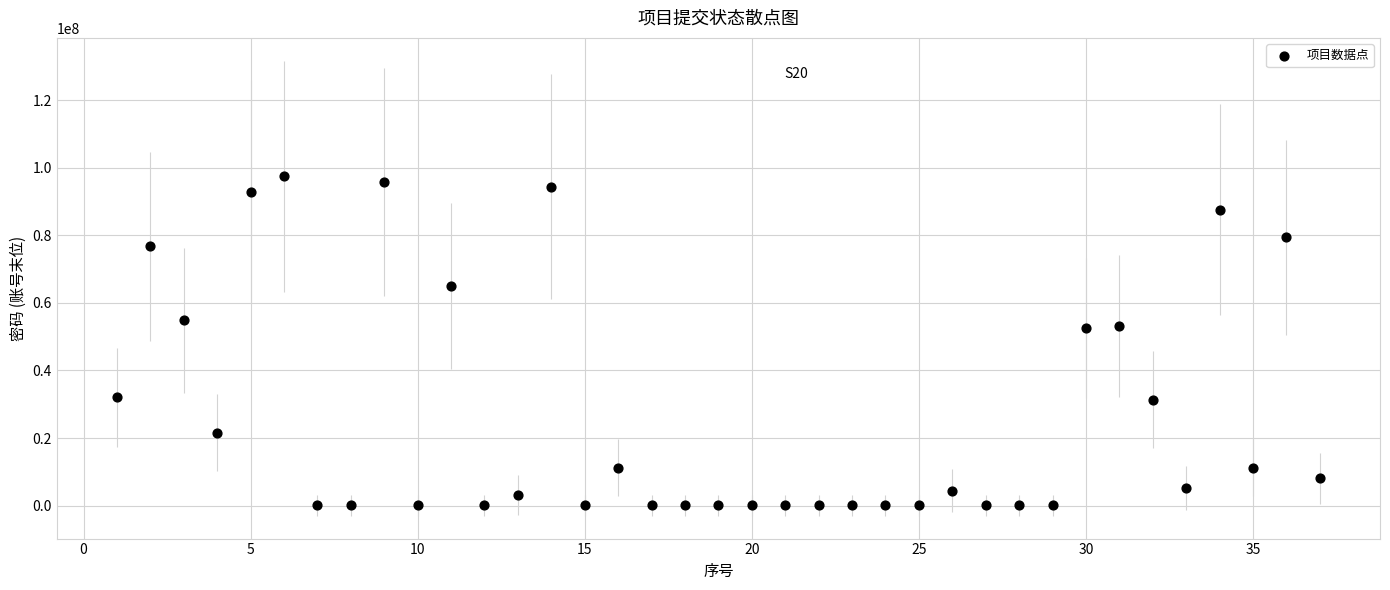

What is the range of X values (max minus min)?

36